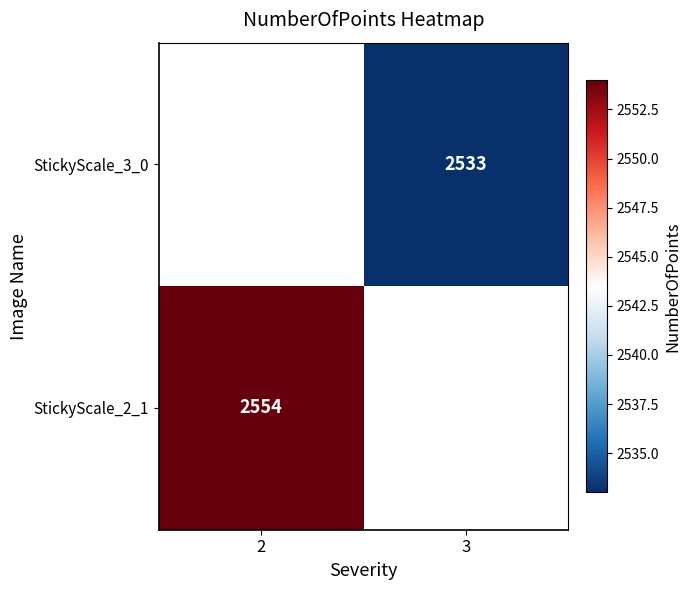

Is it true that StickyScale_2_1 equals 3323.6 at 2?

False